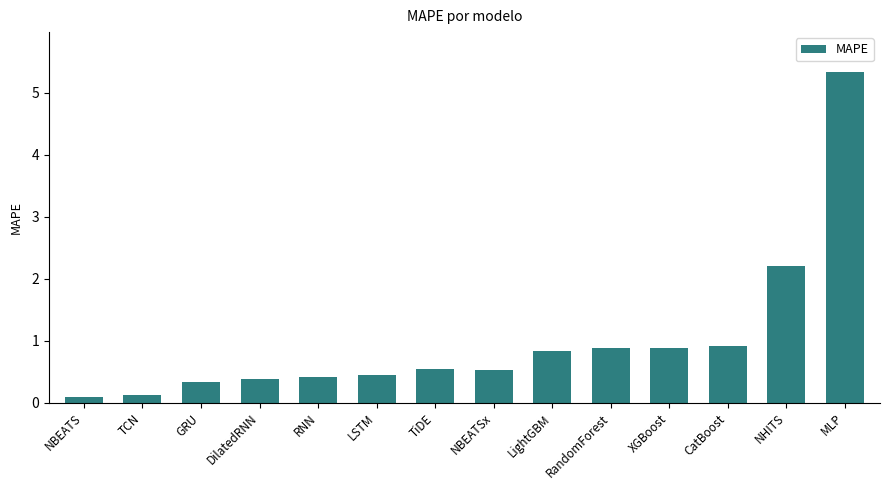

Are the bars grouped side by side (vs. stacked)?

No